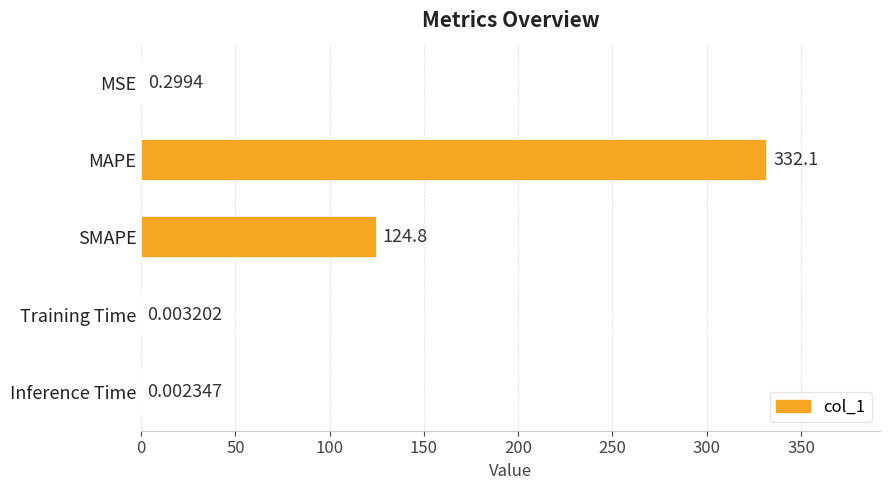

Which category has the highest value across all series?

MAPE